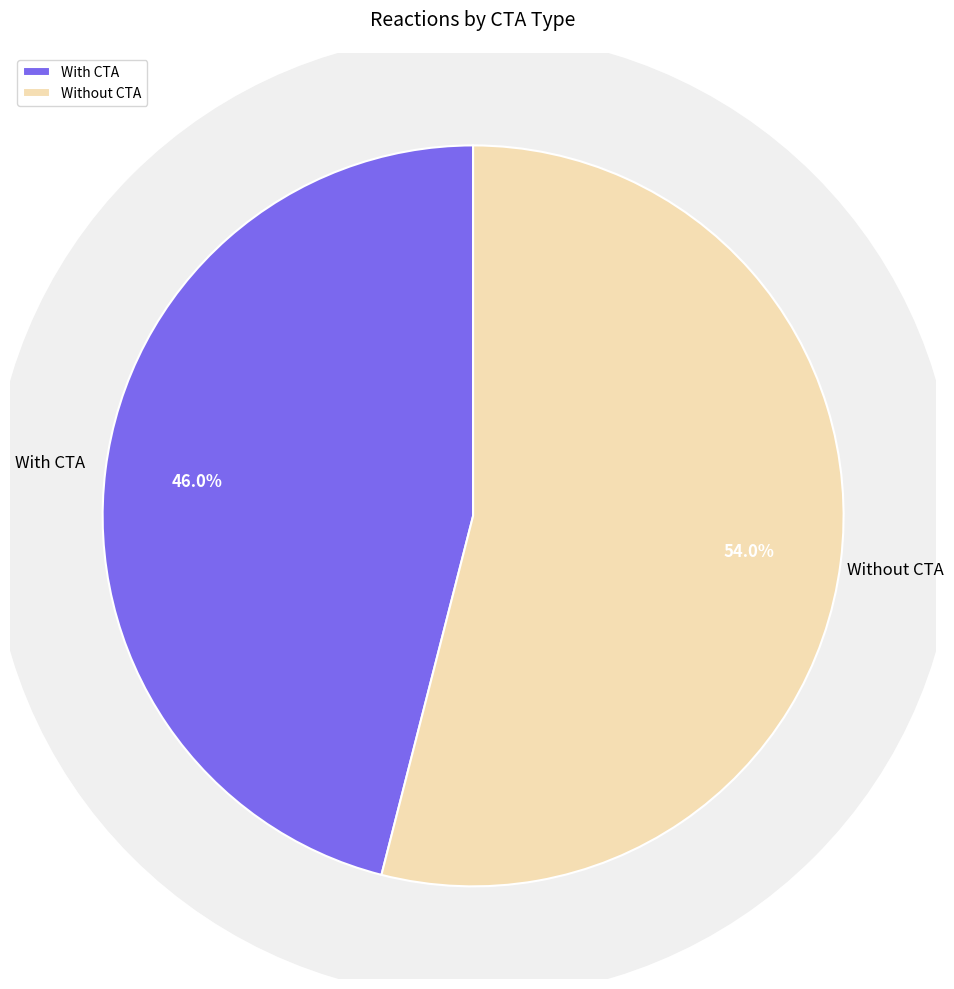

To the nearest percent, what percentage of the pie is Without CTA?

54%